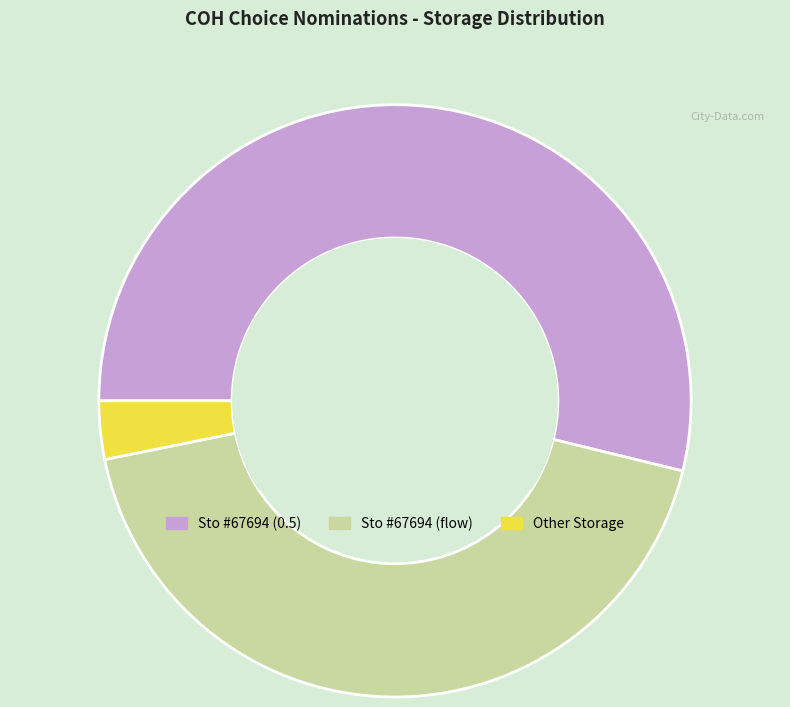

Do Sto #67694 (0.5) and Other Storage together represent more than half of the pie?

Yes